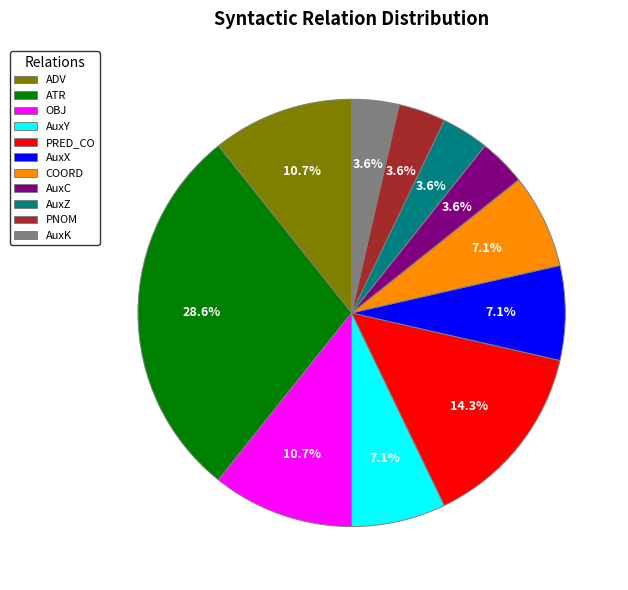

Approximately how many times larger is the value at PNOM compared to OBJ?

0.3